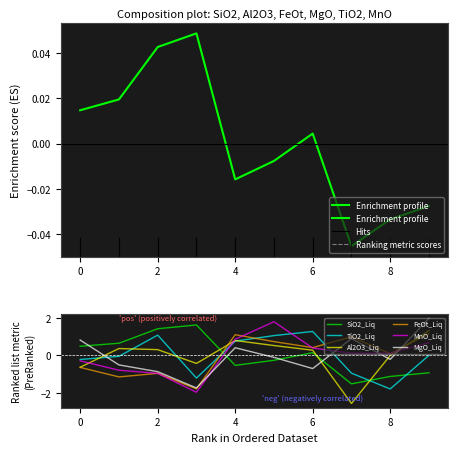

At which label does FeOt_Liq first exceed 0?

4